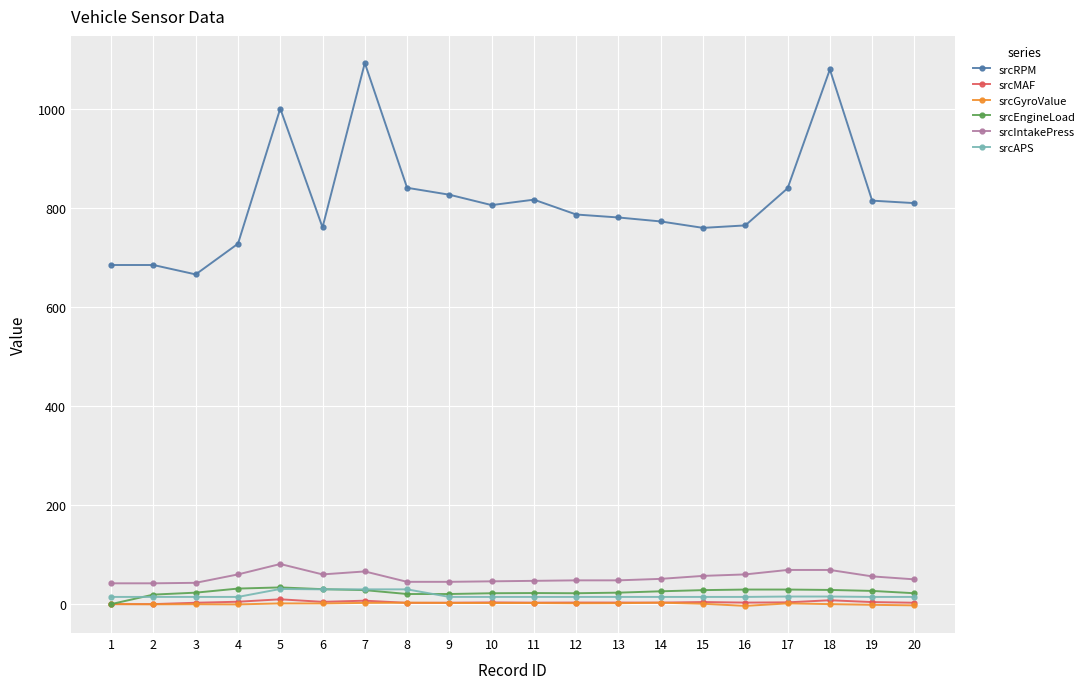

The value of srcIntakePress at 16 is 60.0. True or false?

True